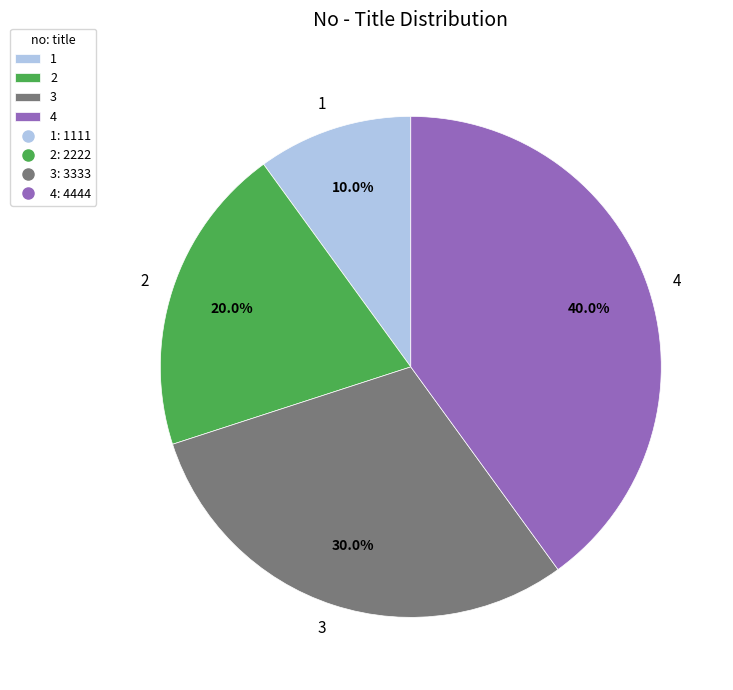

Does 4 represent more than half of the total?

No